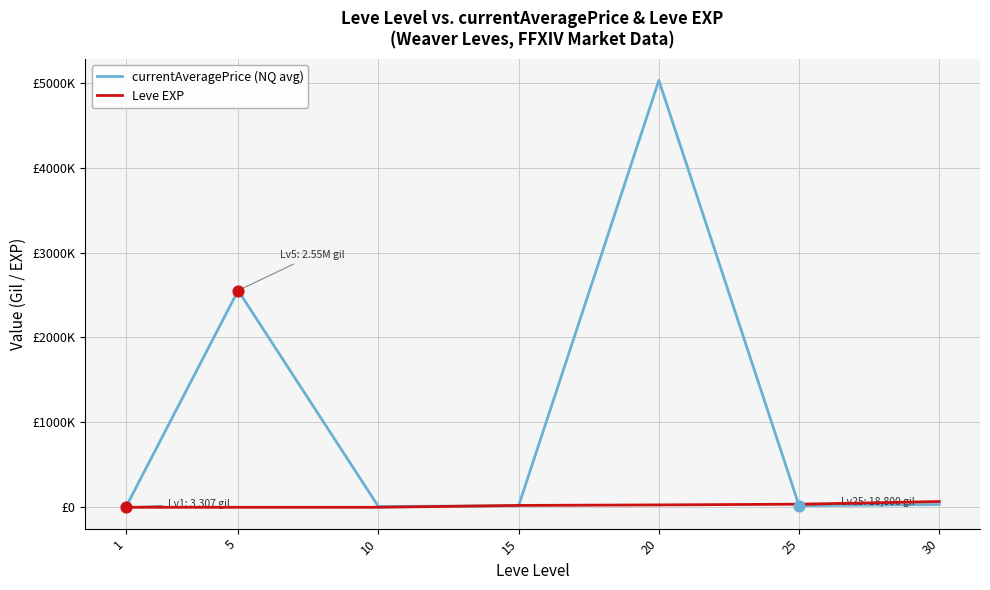

At how many categories does at least one series exceed 2494286?

2